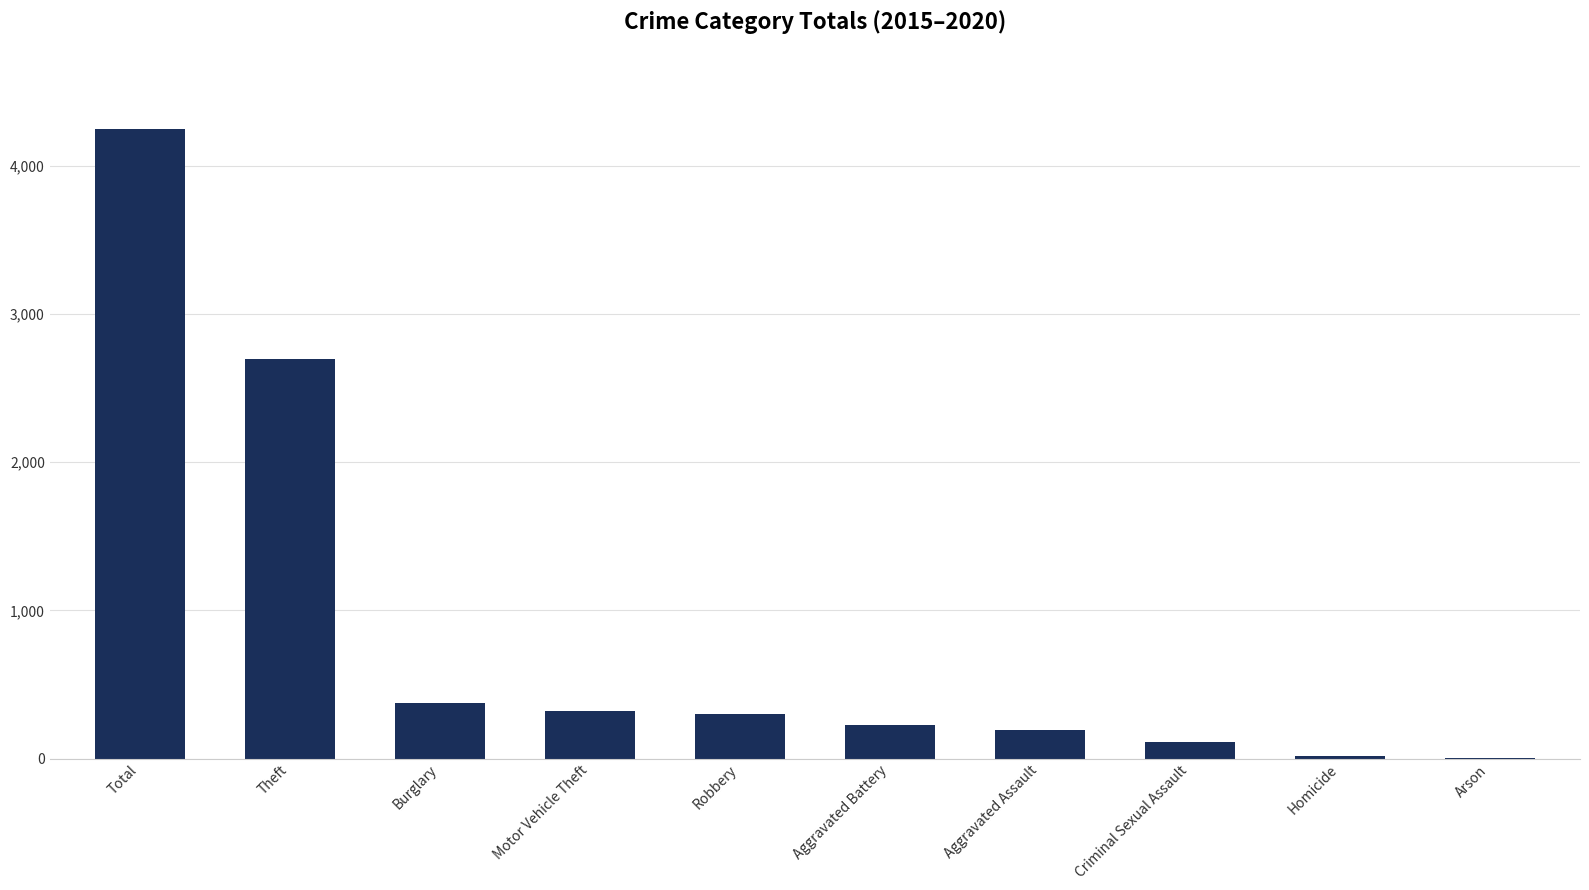

Where does the data first go above 298?

Total